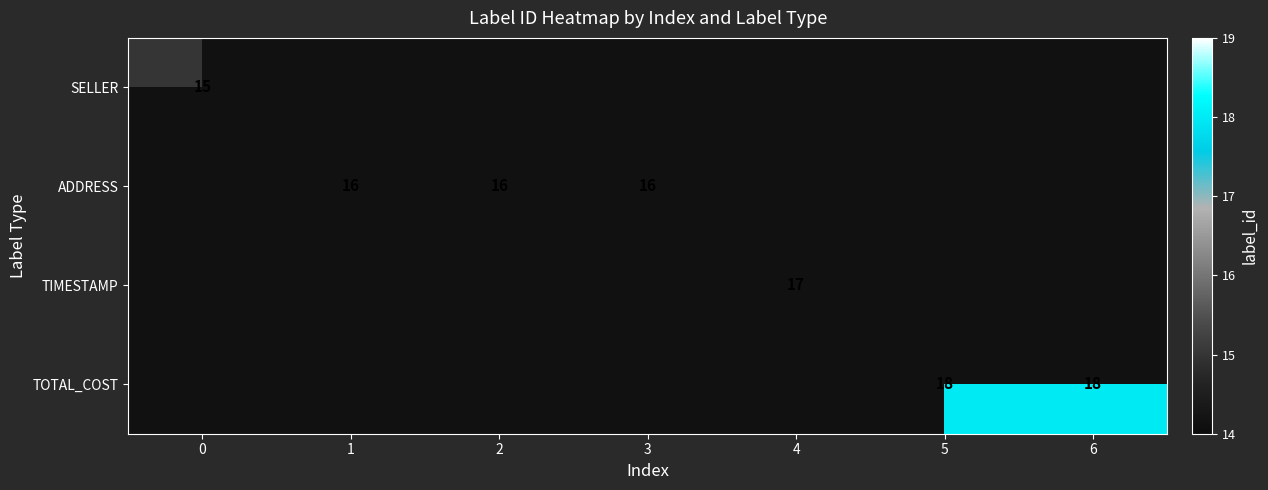

The ADDRESS series shows 7.2 at 2. True or false?

False